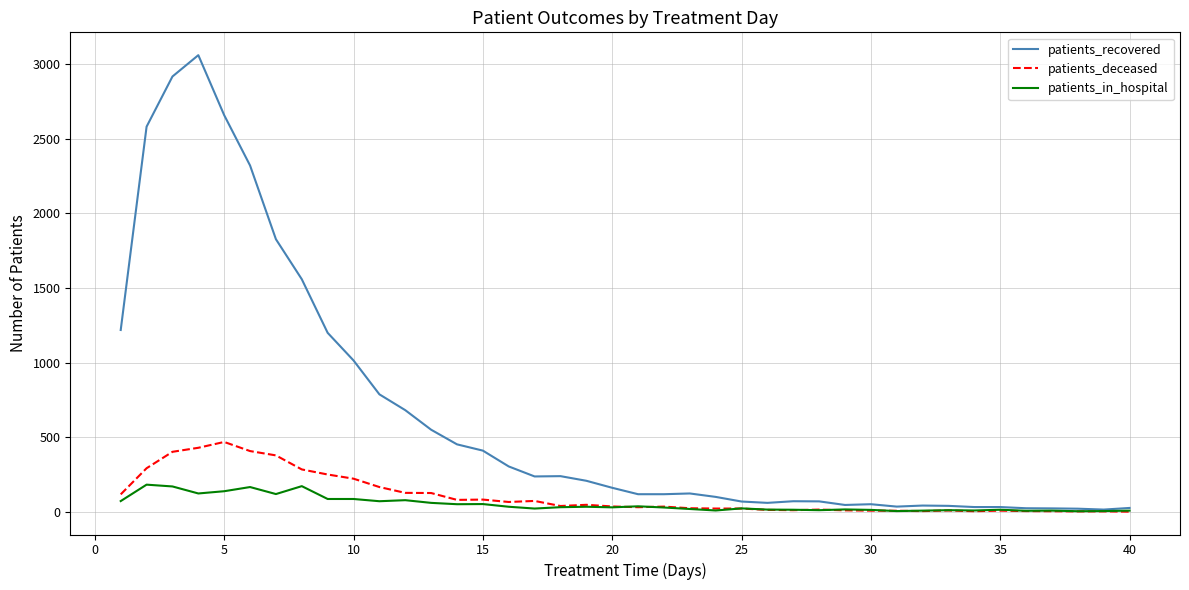

How many distinct data groups are displayed?

3